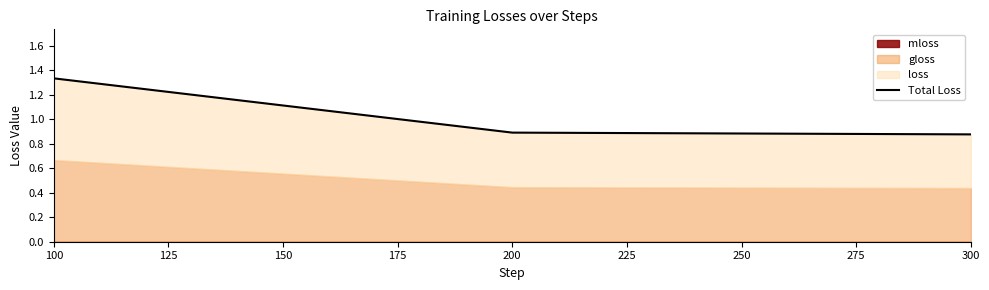

Count the values in the range 0 to 1.

2